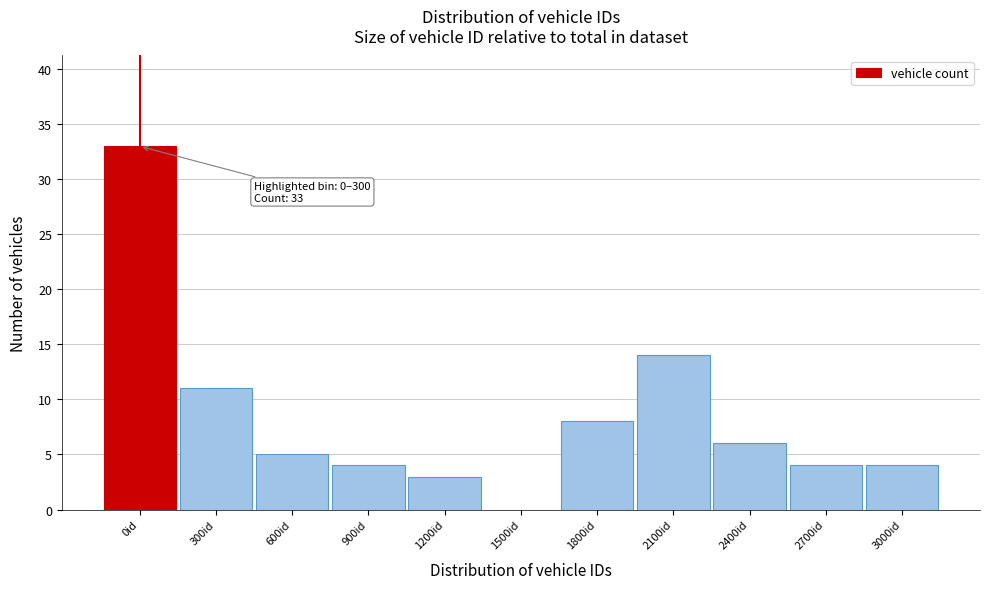

Reading left to right, list all the values displayed in this chart.

0id=33	300id=11	600id=5	900id=4	1200id=3	1500id=0	1800id=8	2100id=14	2400id=6	2700id=4	3000id=4